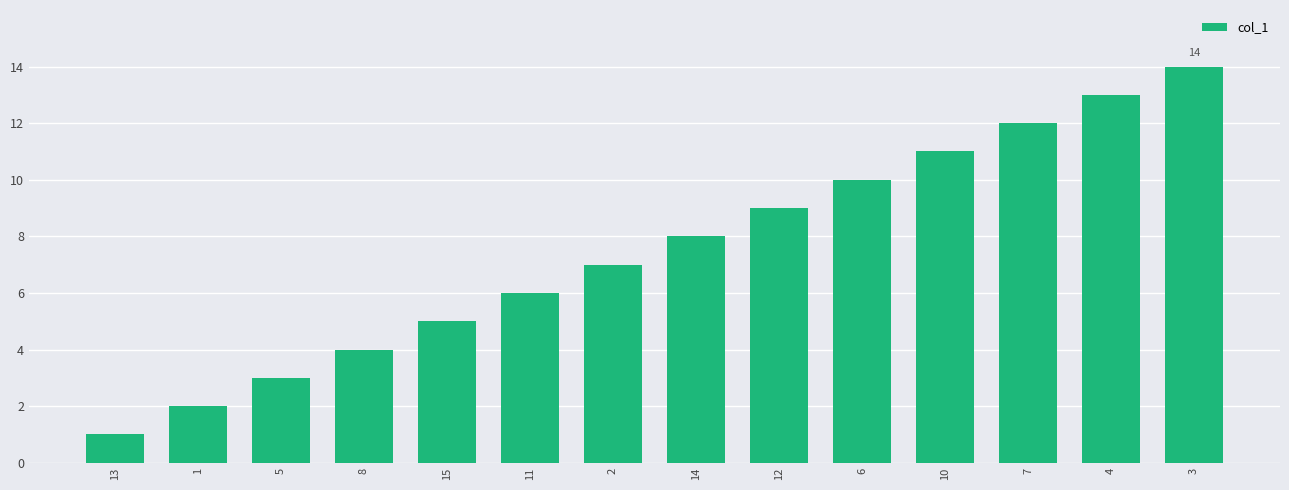

Reading right to left, extract all data points from this chart.

14	13	12	11	10	9	8	7	6	5	4	3	2	1